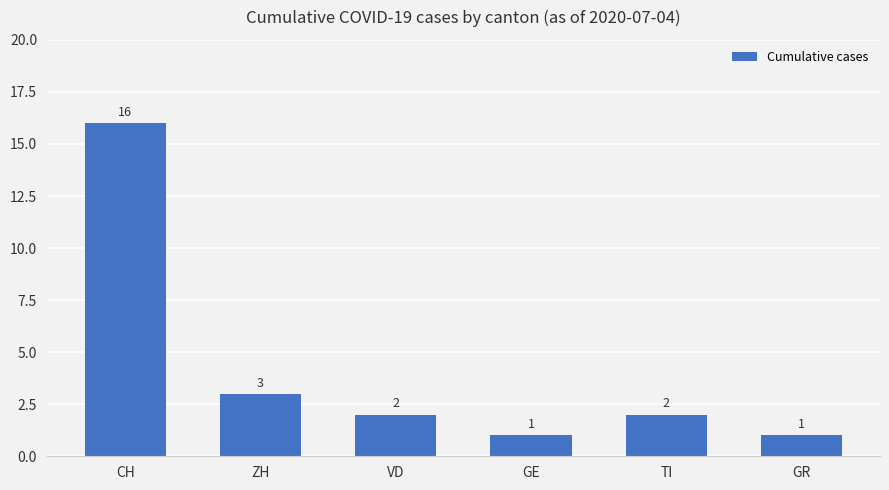

What is the label of the 4th bar from the right?

VD